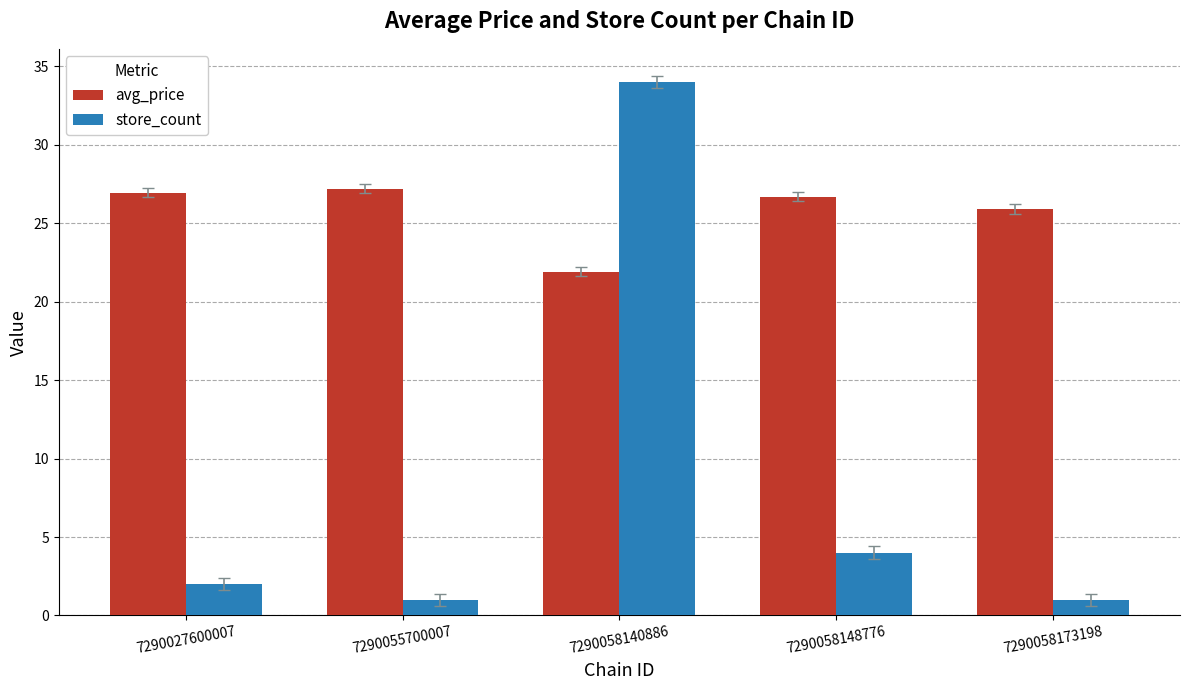

What is the greatest value displayed?

34.0